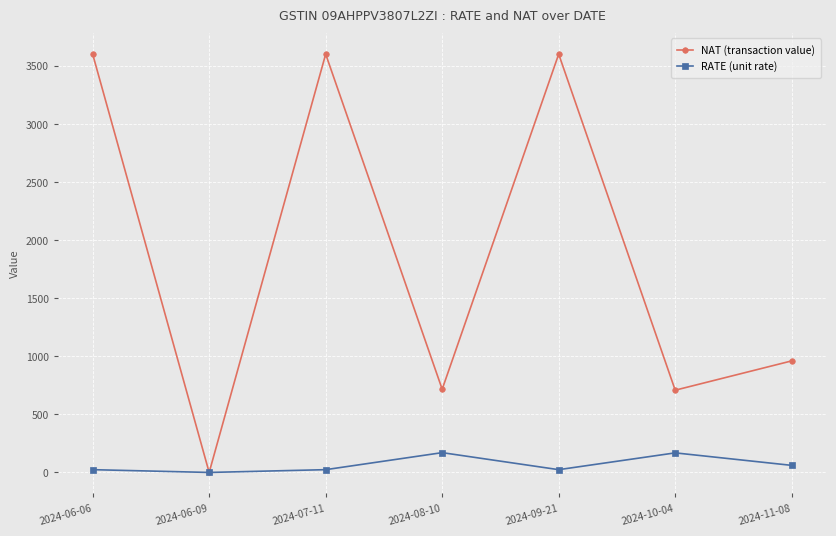

What is the difference between the second highest and minimum values in the RATE (unit rate) series?

168.6